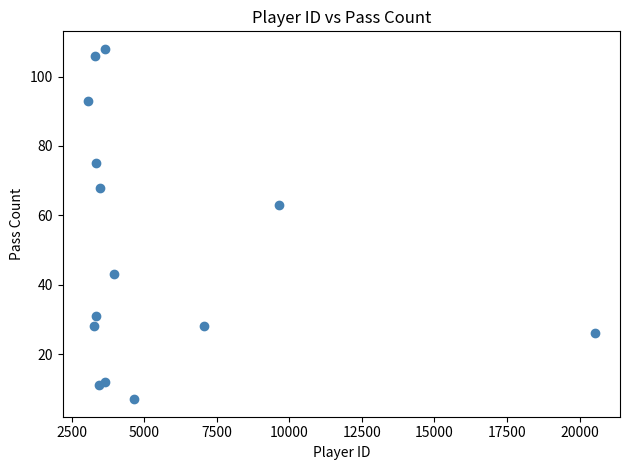

What Y value in the scatter plot is closest to 57?

63